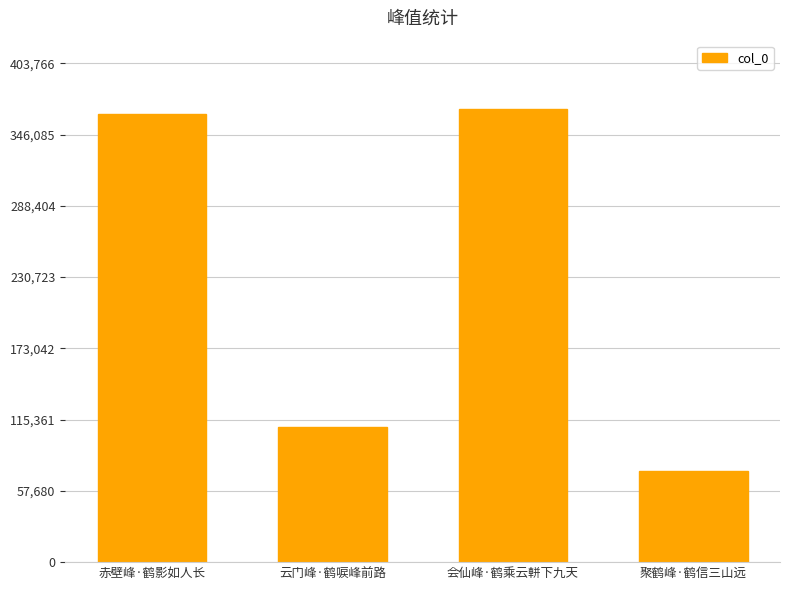

How many values are below 363034?

2